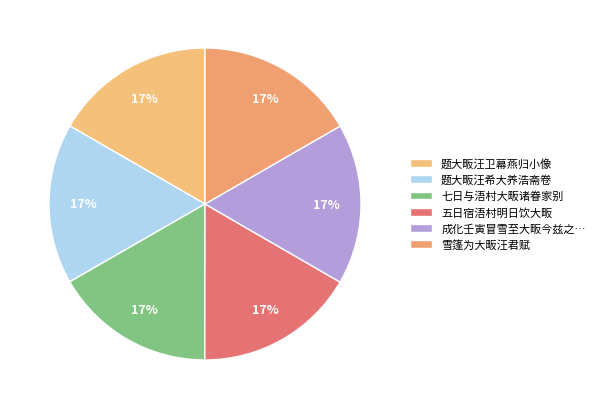

The 题大畈汪卫幕燕归小像 slice represents 17% of the pie. True or false?

True